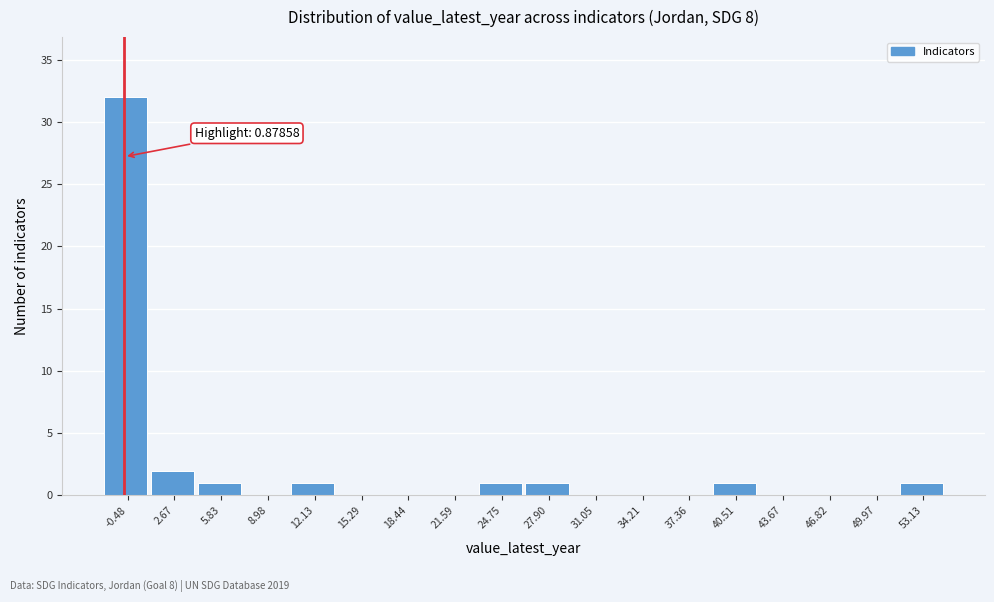

Reading left to right, what are all the values shown in this chart?

-0.48=32	2.67=2	5.83=1	8.98=0	12.13=1	15.29=0	18.44=0	21.59=0	24.75=1	27.90=1	31.05=0	34.21=0	37.36=0	40.51=1	43.67=0	46.82=0	49.97=0	53.13=1